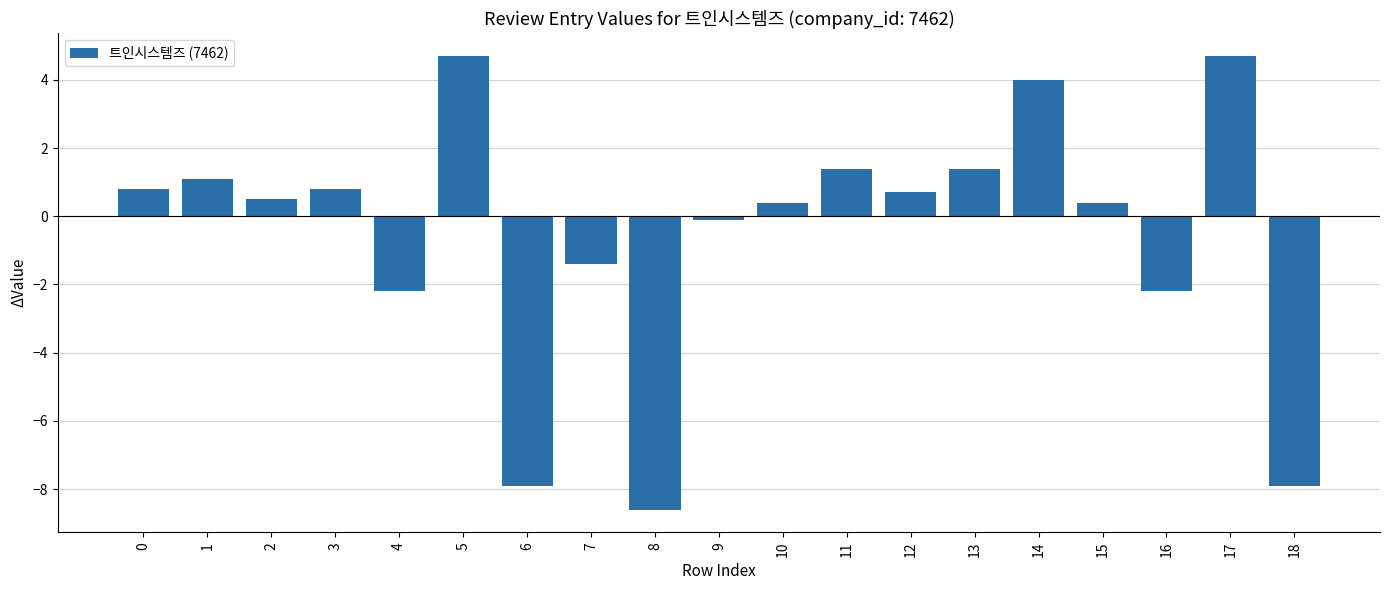

The chart shows a value of -1.4 at 7. True or false?

True